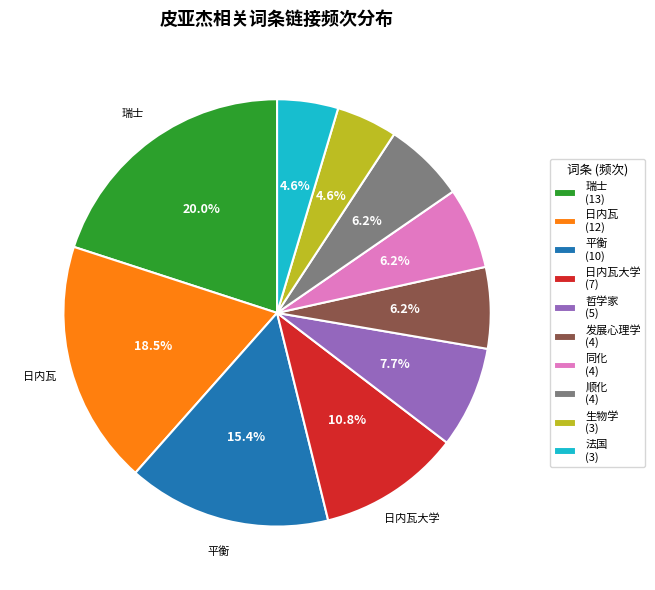

Which slice is the largest?

瑞士 (13)